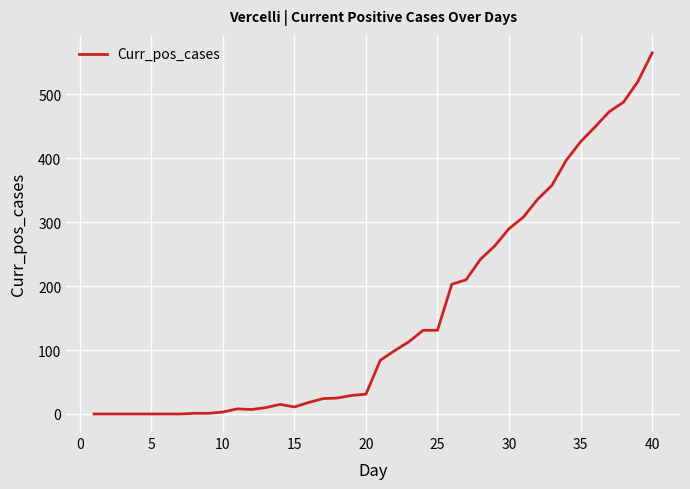

What is the difference between the maximum and minimum values?

565